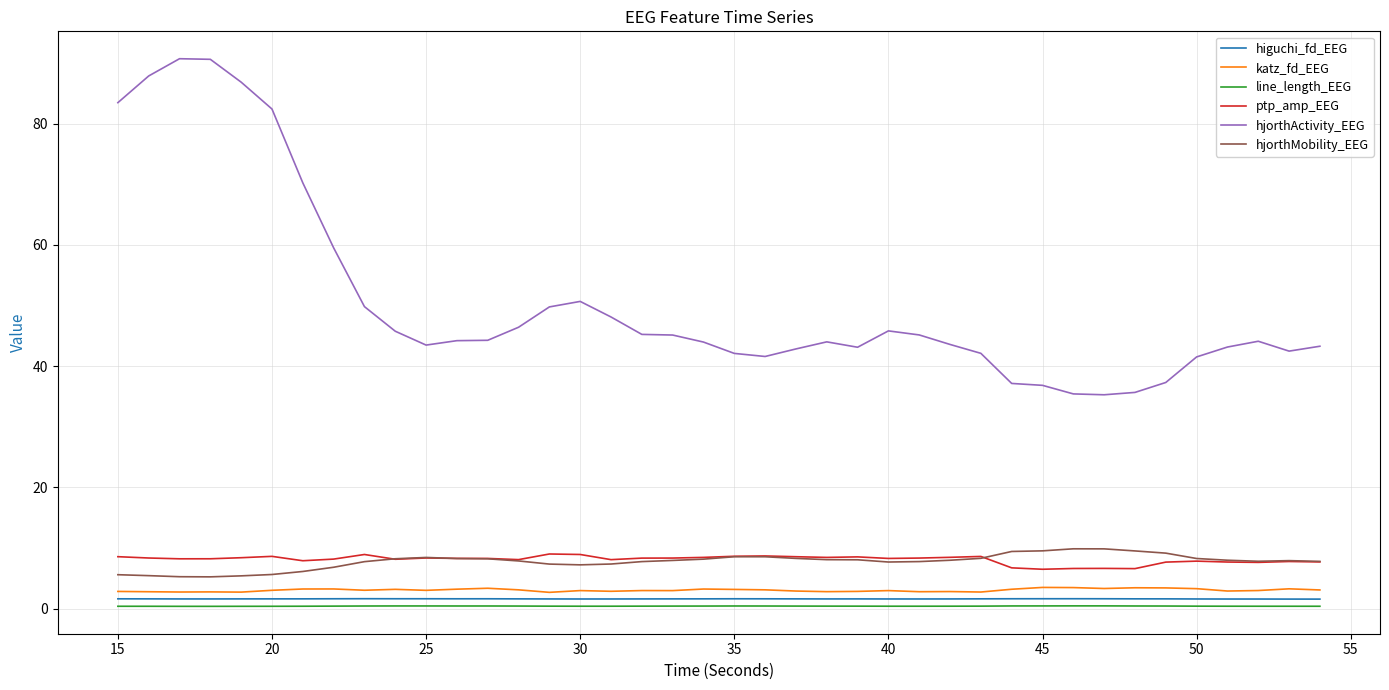

Is this an area chart (filled region under the line)?

No